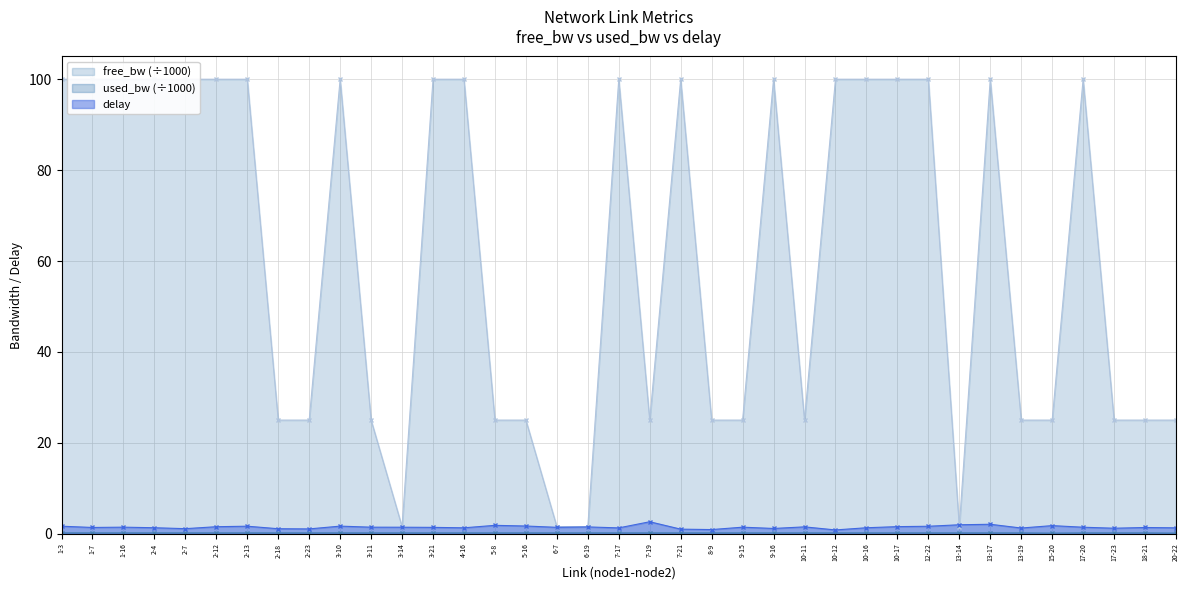

Which category has the lowest value in the delay series?

10-12